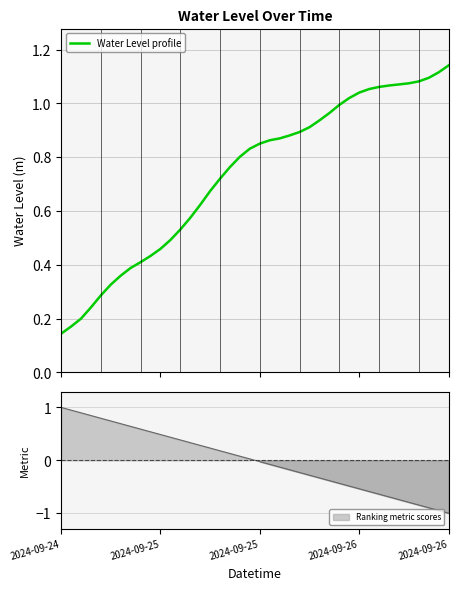

Reading left to right, what are all the values shown in this chart?

0.1	0.2	0.2	0.2	0.3	0.3	0.4	0.4	0.4	0.4	0.5	0.5	0.5	0.6	0.6	0.7	0.7	0.8	0.8	0.8	0.9	0.9	0.9	0.9	0.9	0.9	0.9	1.0	1.0	1.0	1.0	1.1	1.1	1.1	1.1	1.1	1.1	1.1	1.1	1.1